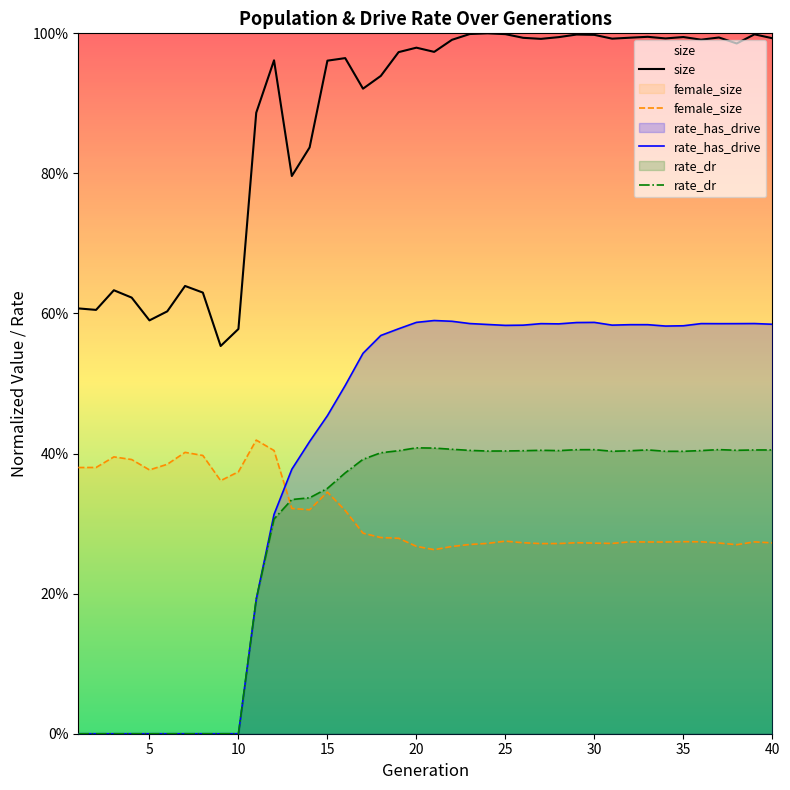

What is the total value across all series at 27?

2.3